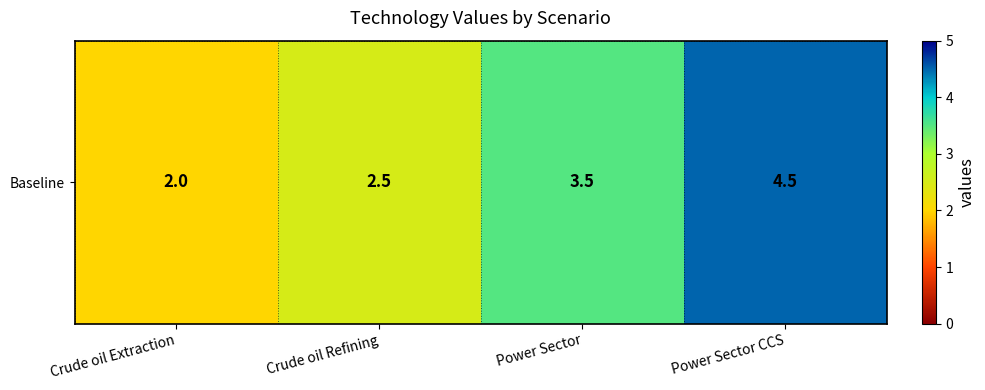

Between Power Sector and Power Sector CCS, which is larger?

Power Sector CCS